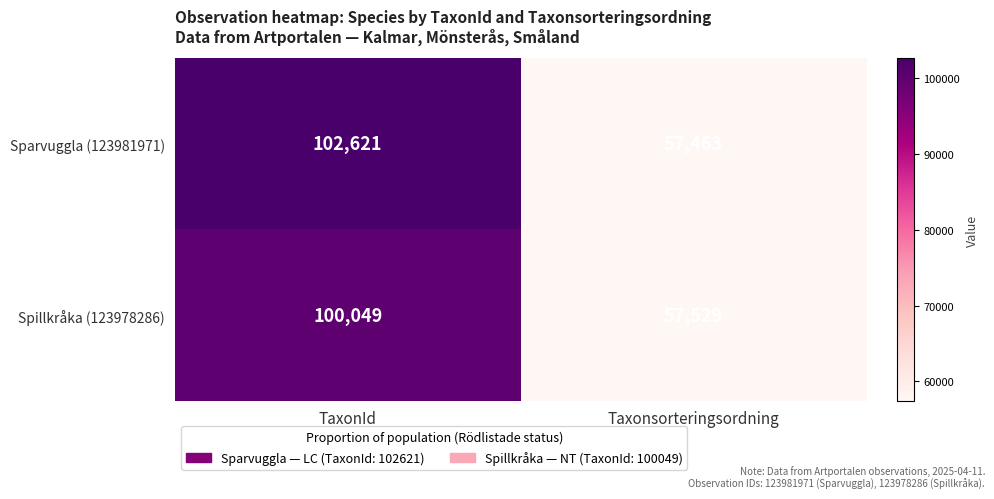

The Spillkråka (123978286) series shows 100049 at TaxonId. True or false?

True